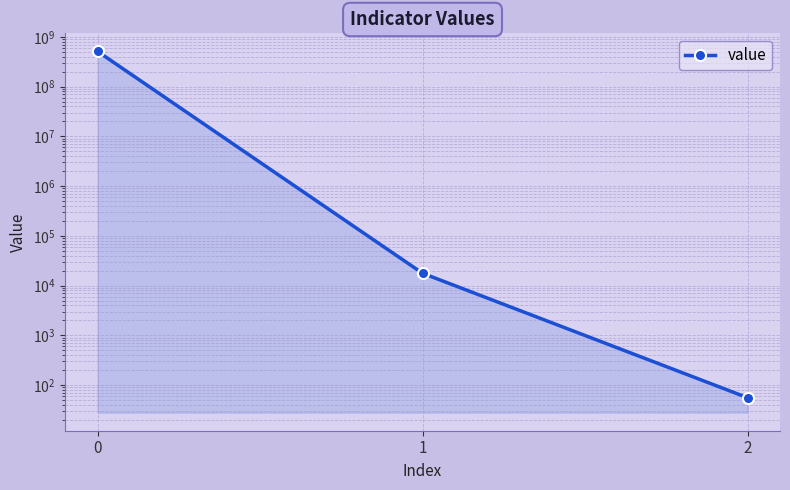

Is it true that the value at 1 is 9841.2?

False